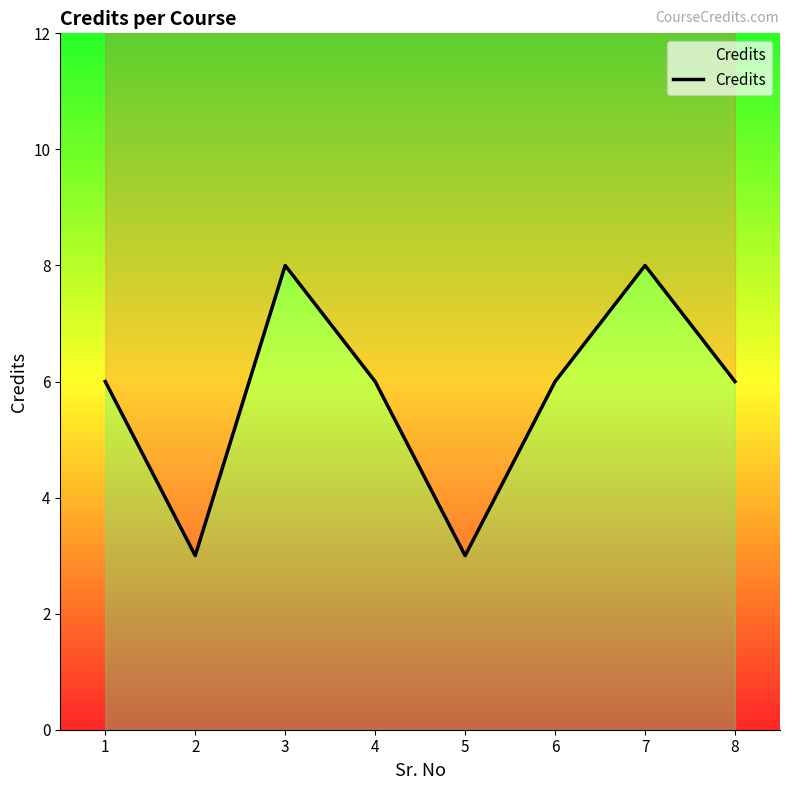

How many lines are shown in the chart?

1